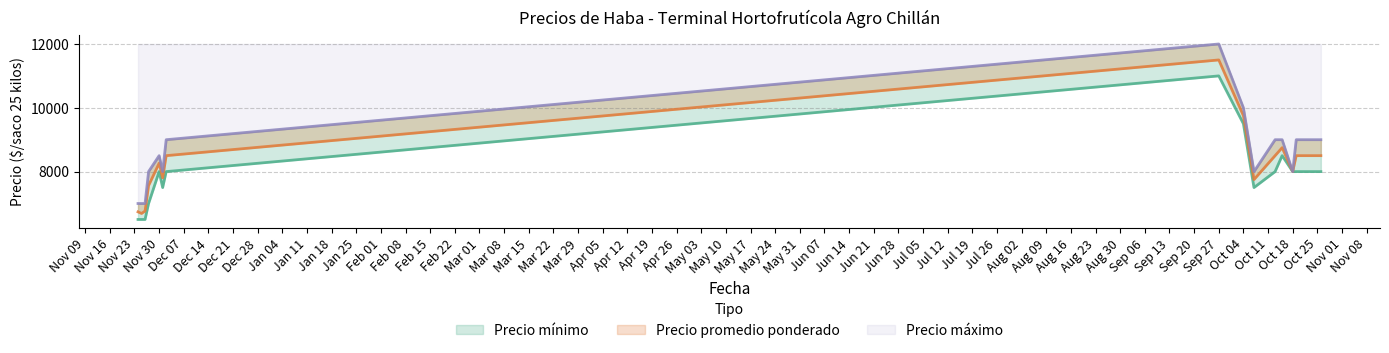

At which label does Precio mínimo reach its peak?

Sep 27